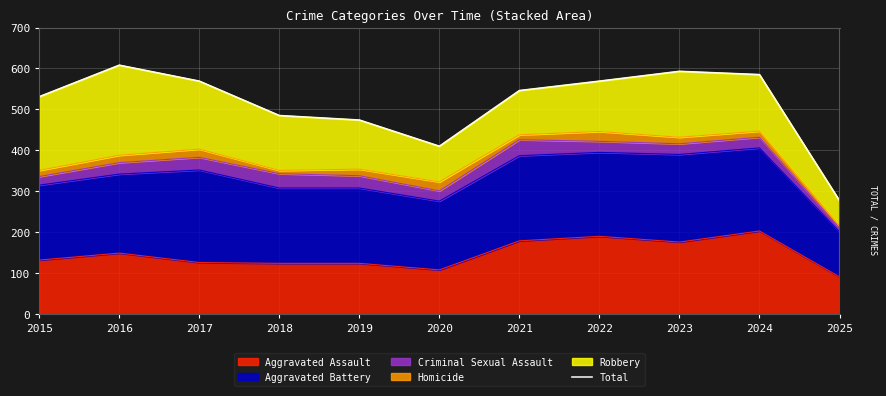

Which category has the lowest value across all series?

2025